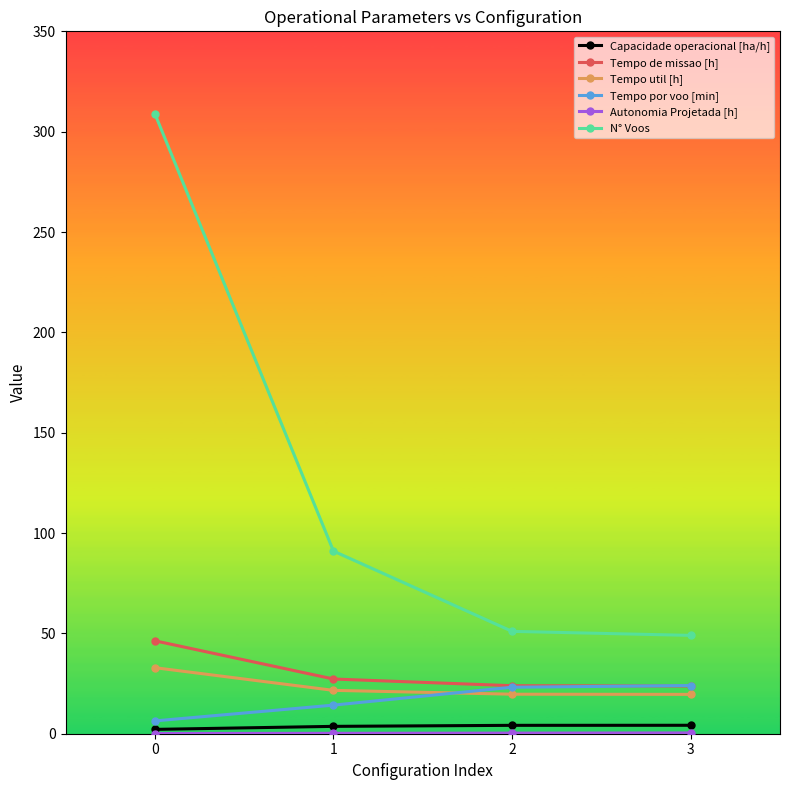

Which series changed the most between 1 and 3?

N° Voos